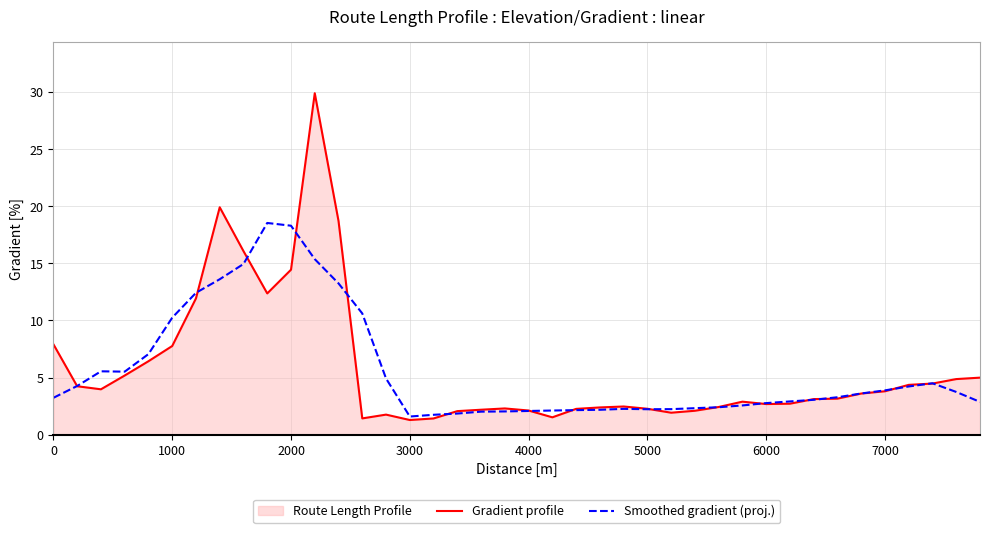

Which series has the widest spread of values?

Gradient profile